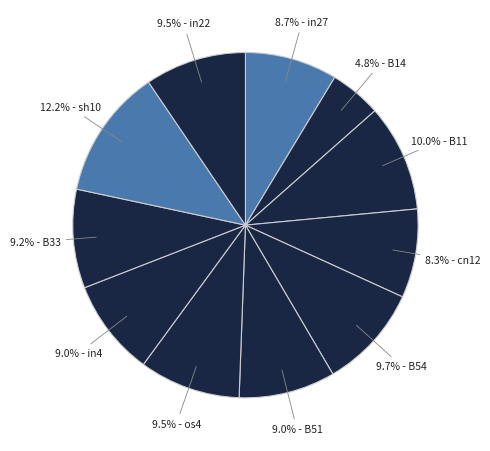

How many slices are in this pie chart?

11